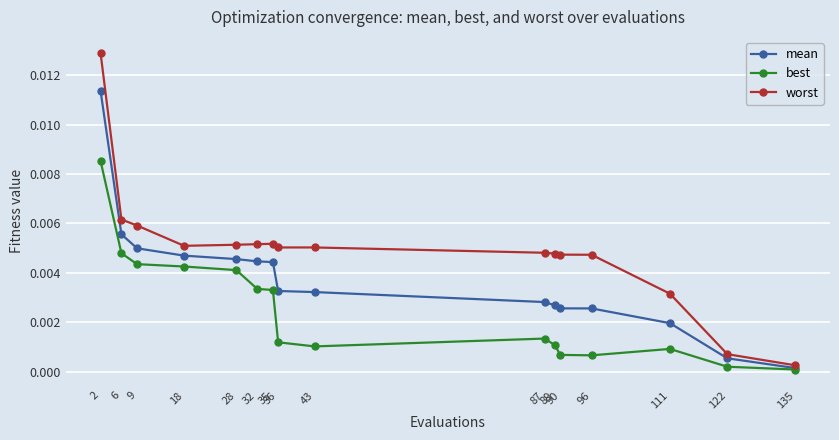

The value of mean at 32 is 0.0. True or false?

True